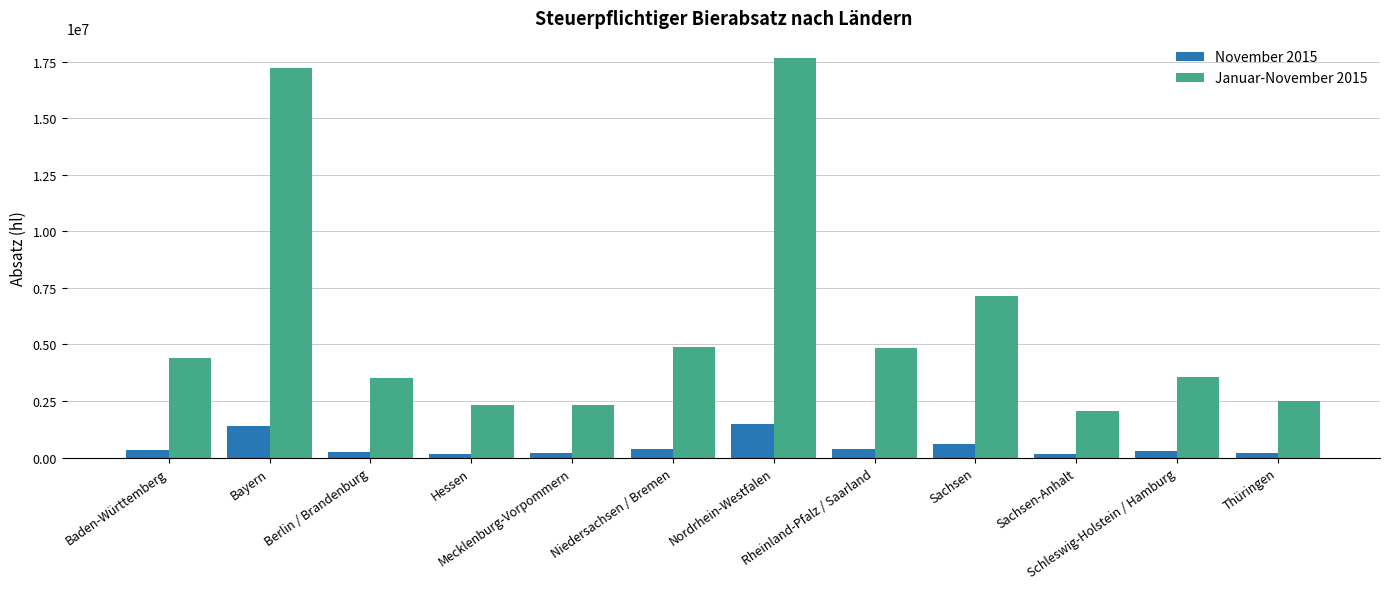

What is the average value of the November 2015 series?

495639.5